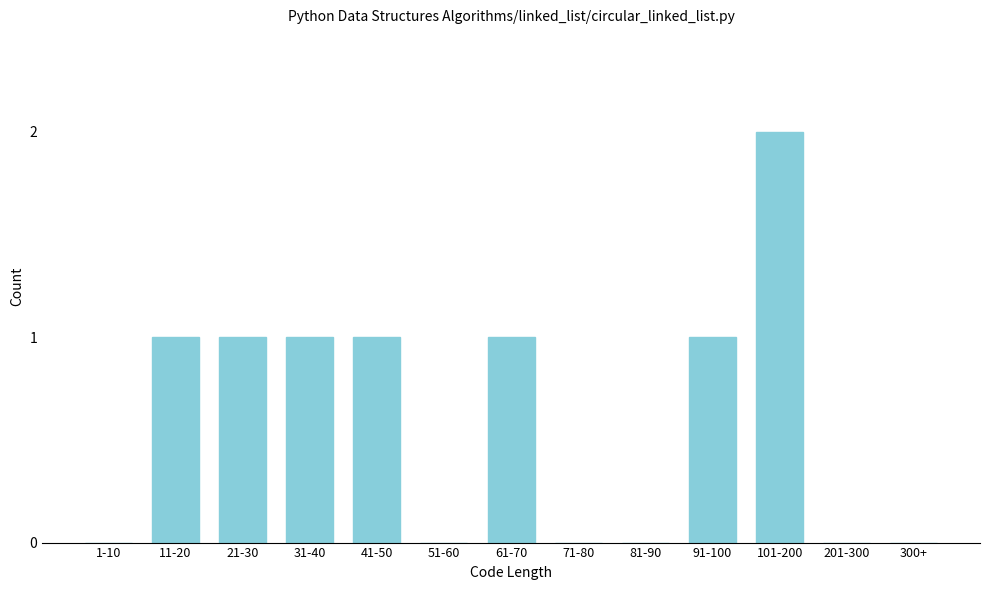

Reading left to right, transcribe all the data shown in this chart.

1-10=0	11-20=1	21-30=1	31-40=1	41-50=1	51-60=0	61-70=1	71-80=0	81-90=0	91-100=1	101-200=2	201-300=0	300+=0